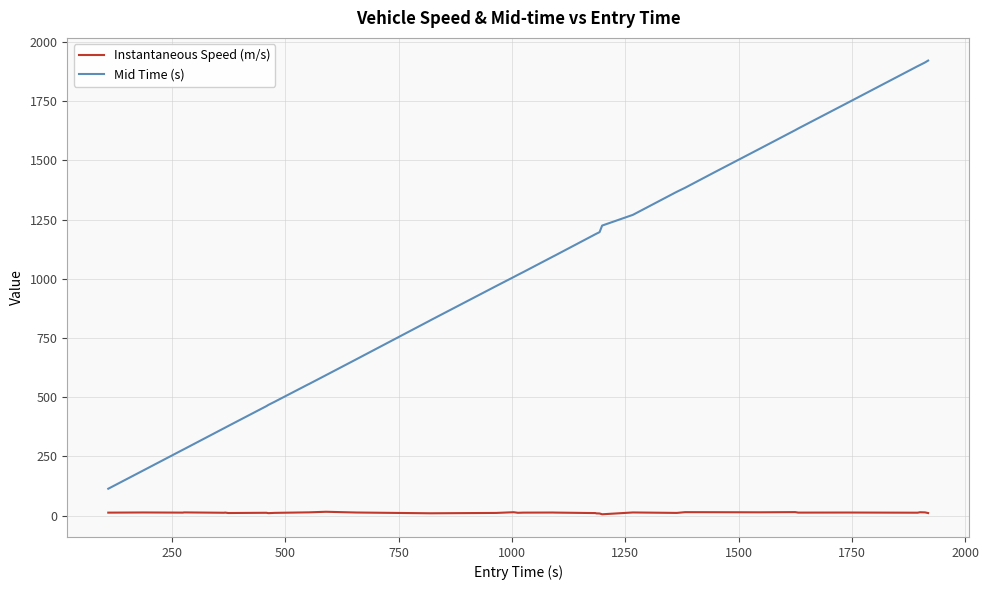

Which series has the widest spread of values?

Mid Time (s)